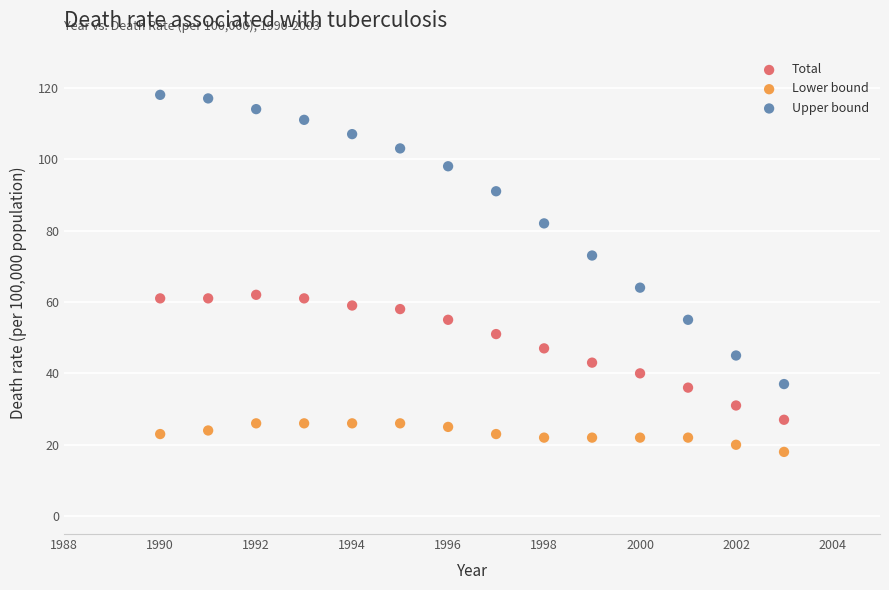

Which series contains the highest Y value?

Upper bound